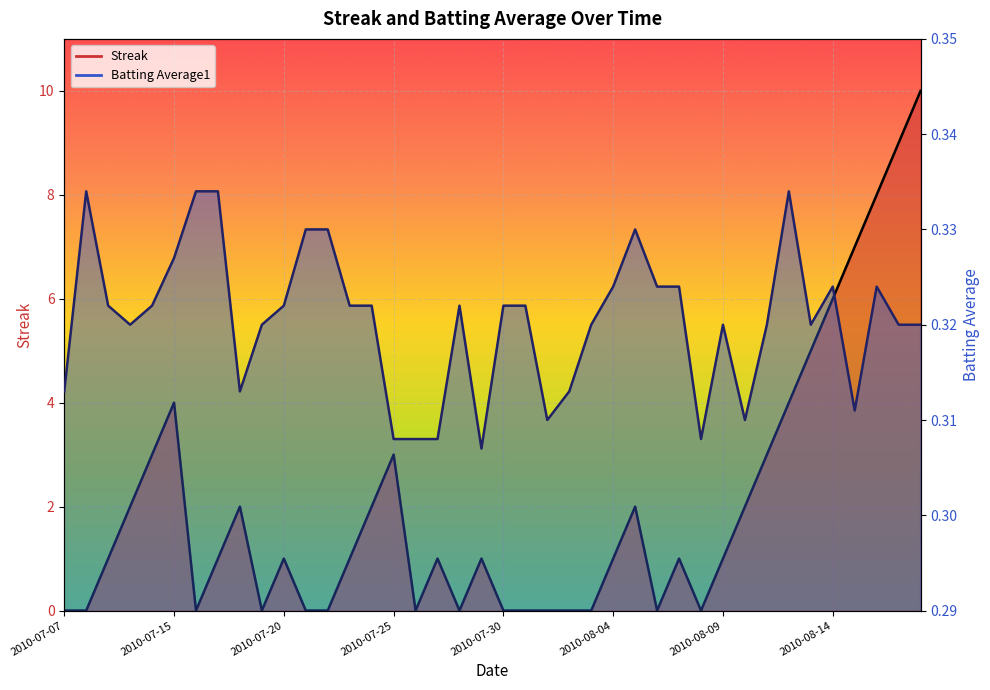

What is the sum of all Batting Average1 values?

12.8